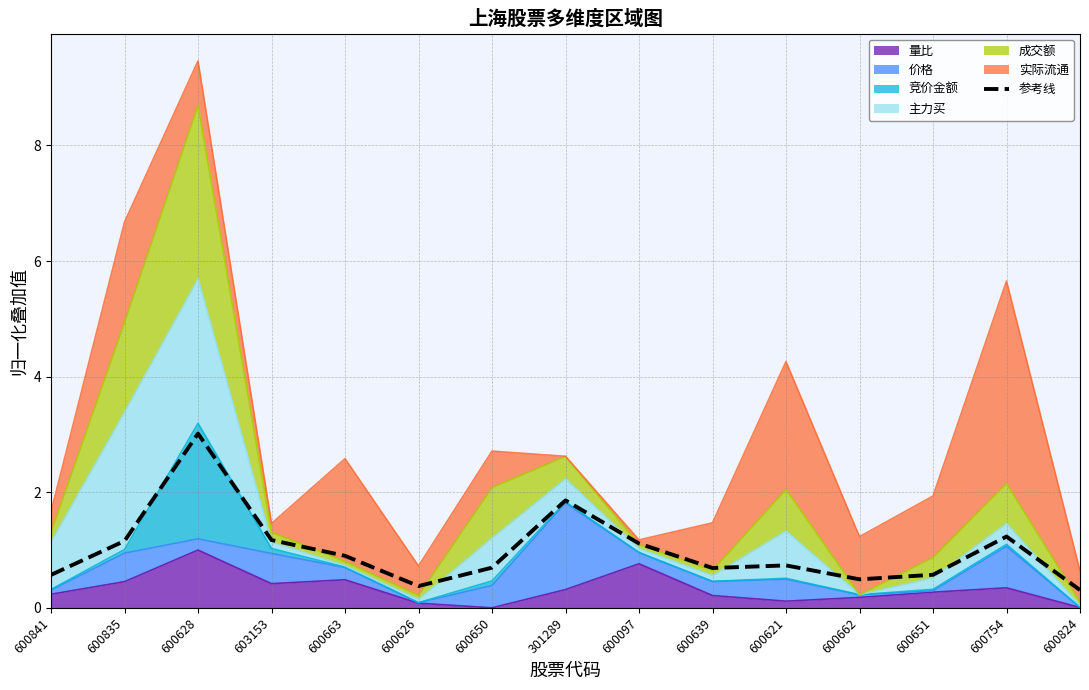

At which category does the data reach its first local valley?

600626